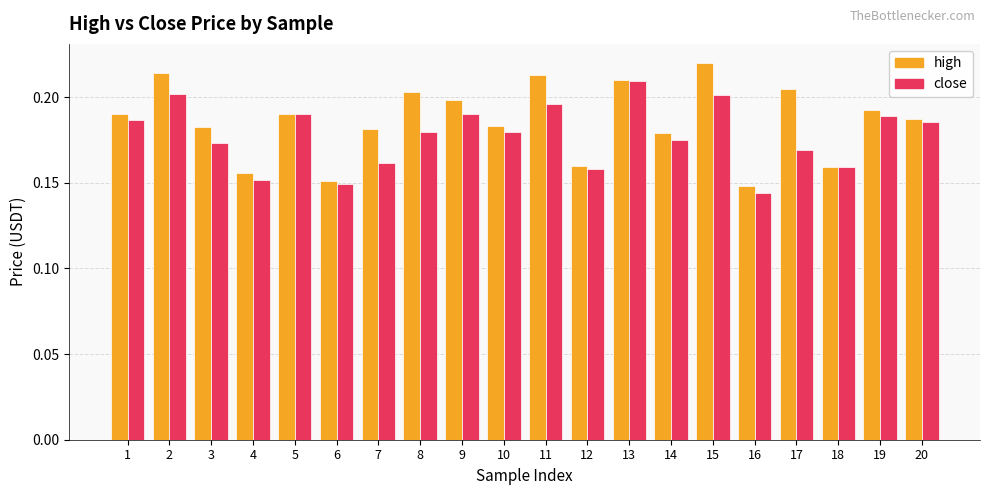

What is the sum of the high values at 20 and 9?

0.4